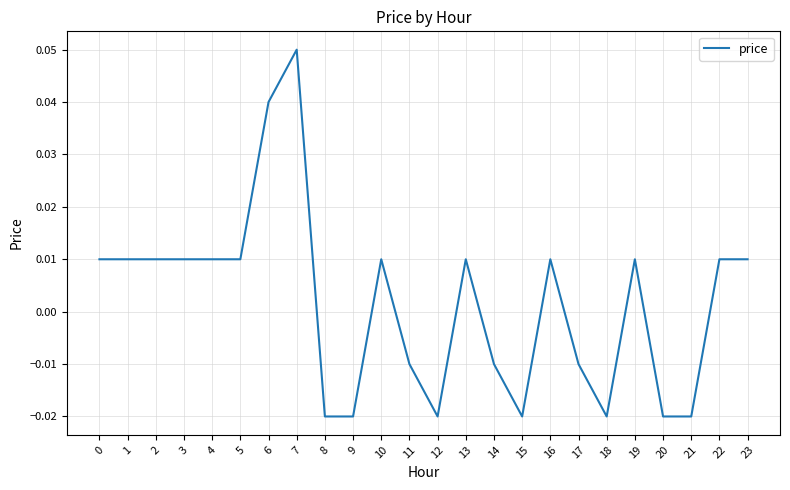

Which category has the highest value across all series?

7